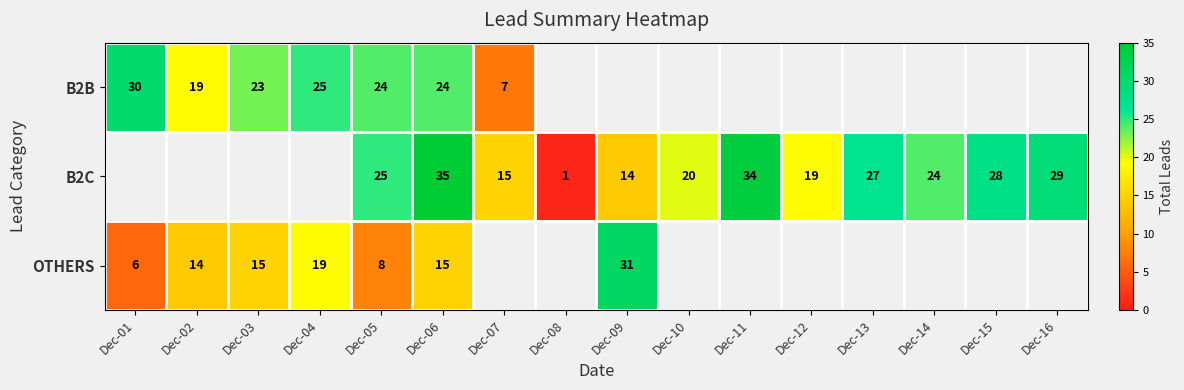

Is the value of B2B at Dec-06 greater than the value of B2C at Dec-15?

No